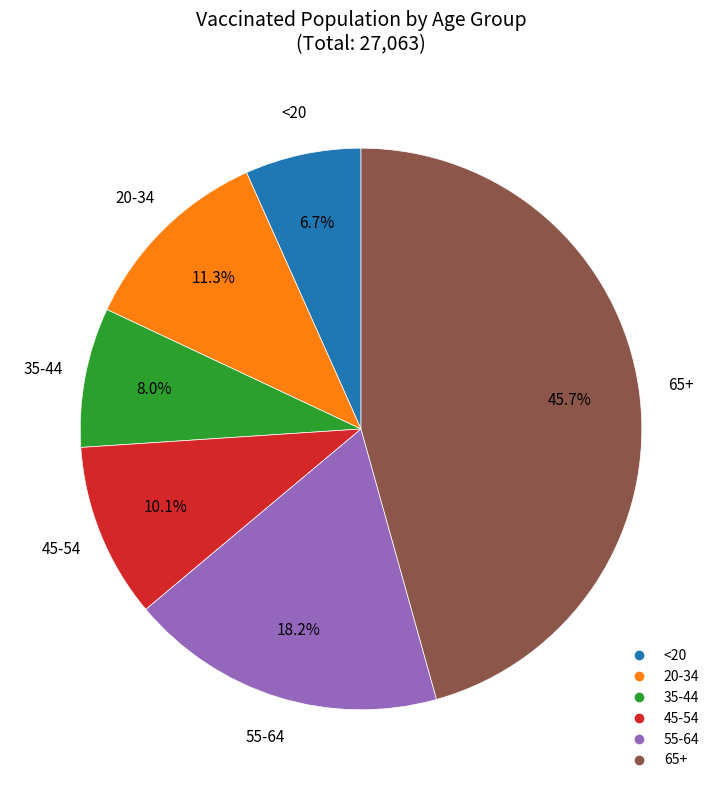

Between 20-34 and <20, which is larger?

20-34